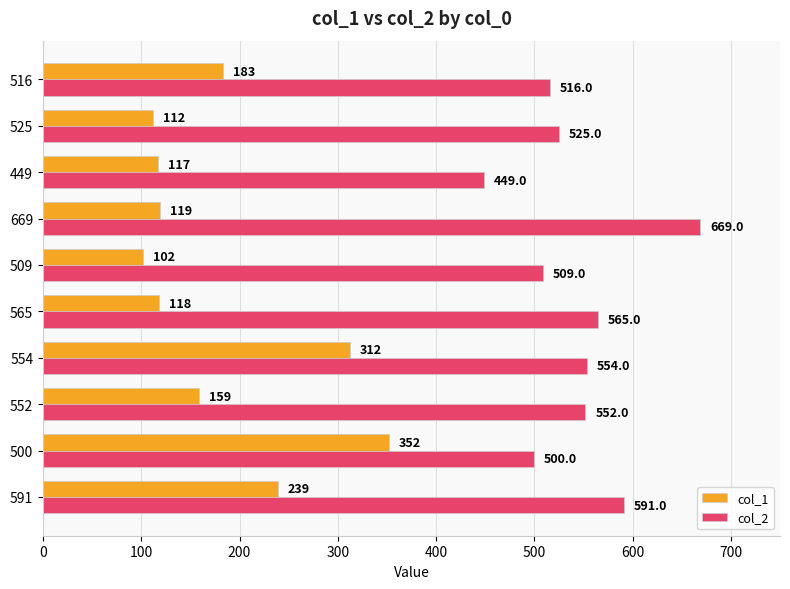

What is the difference between the maximum and minimum values in the col_2 series?

220